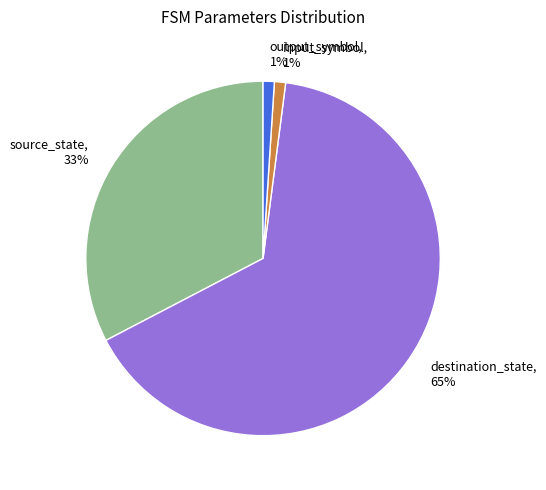

Does any single category account for the majority?

Yes